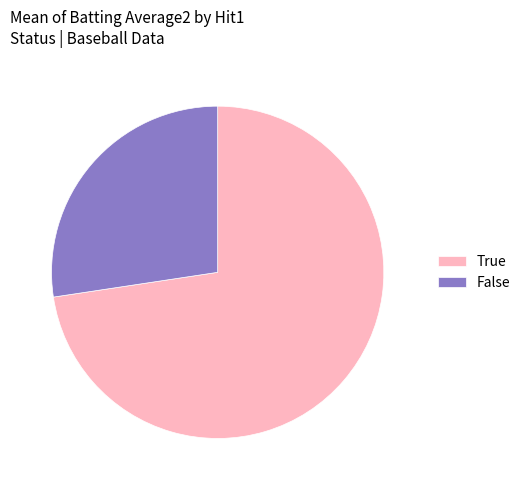

How many segments does this pie chart have?

2